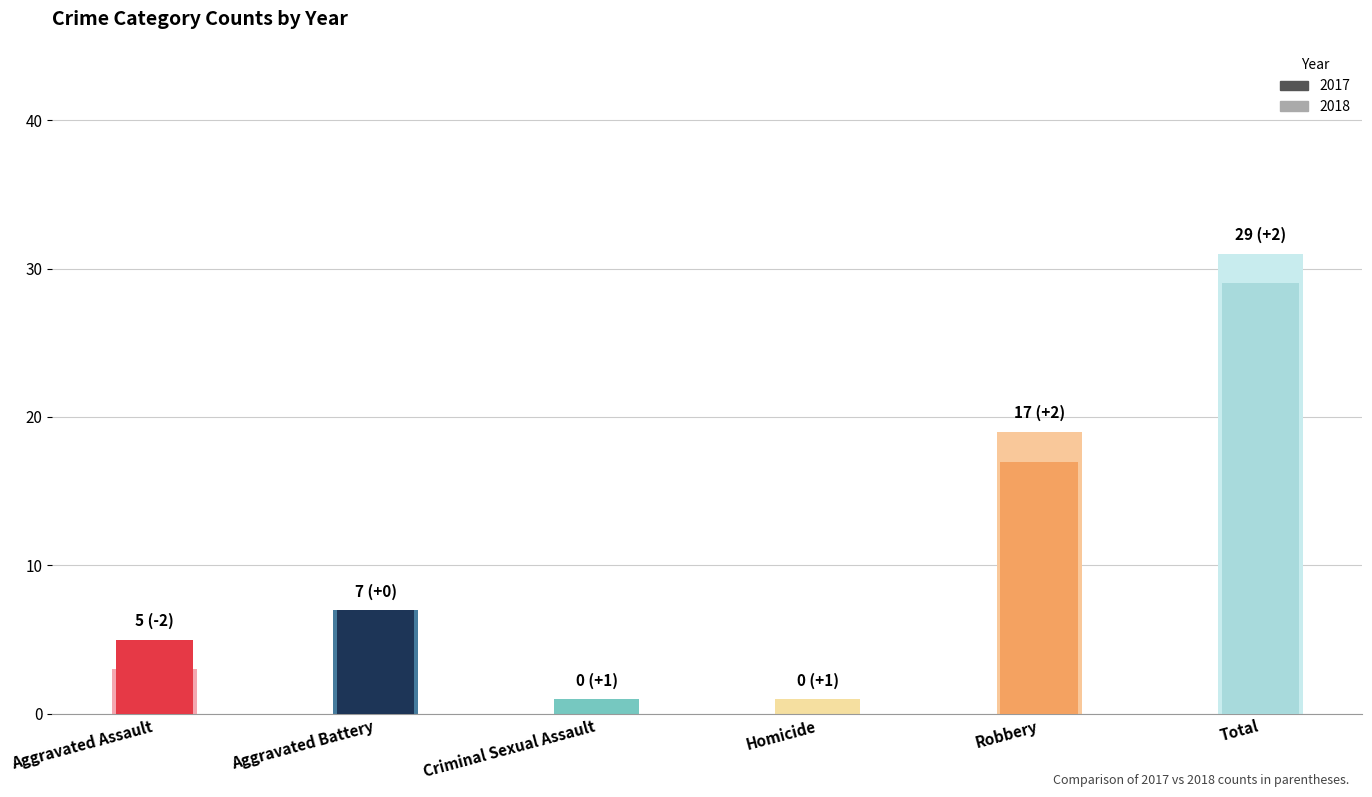

How many positive values does the 2017 series have?

4